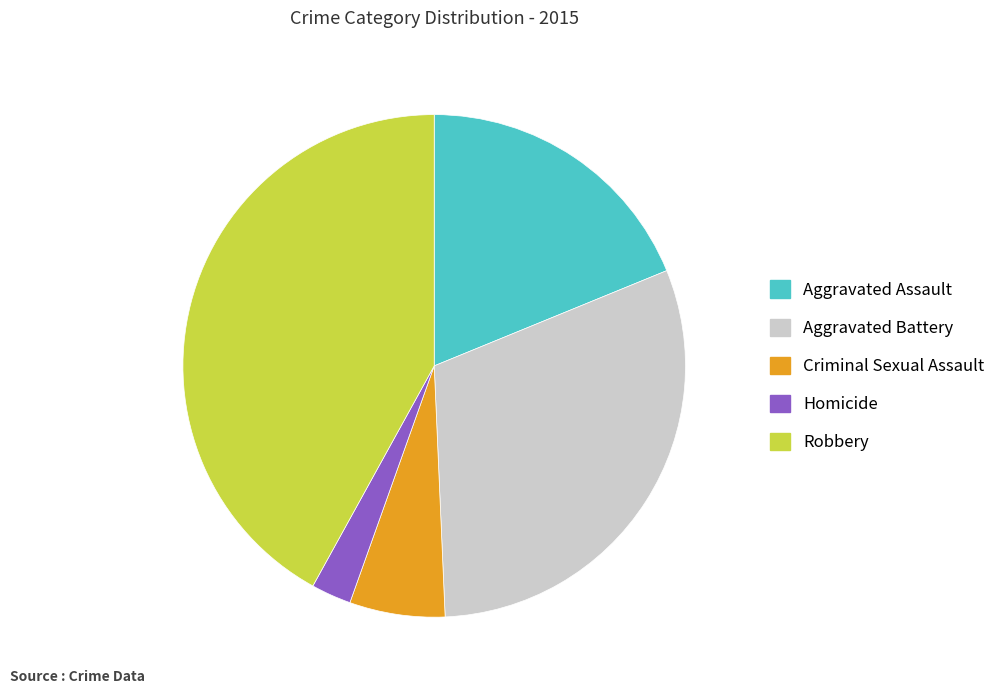

Does any single category account for the majority?

No